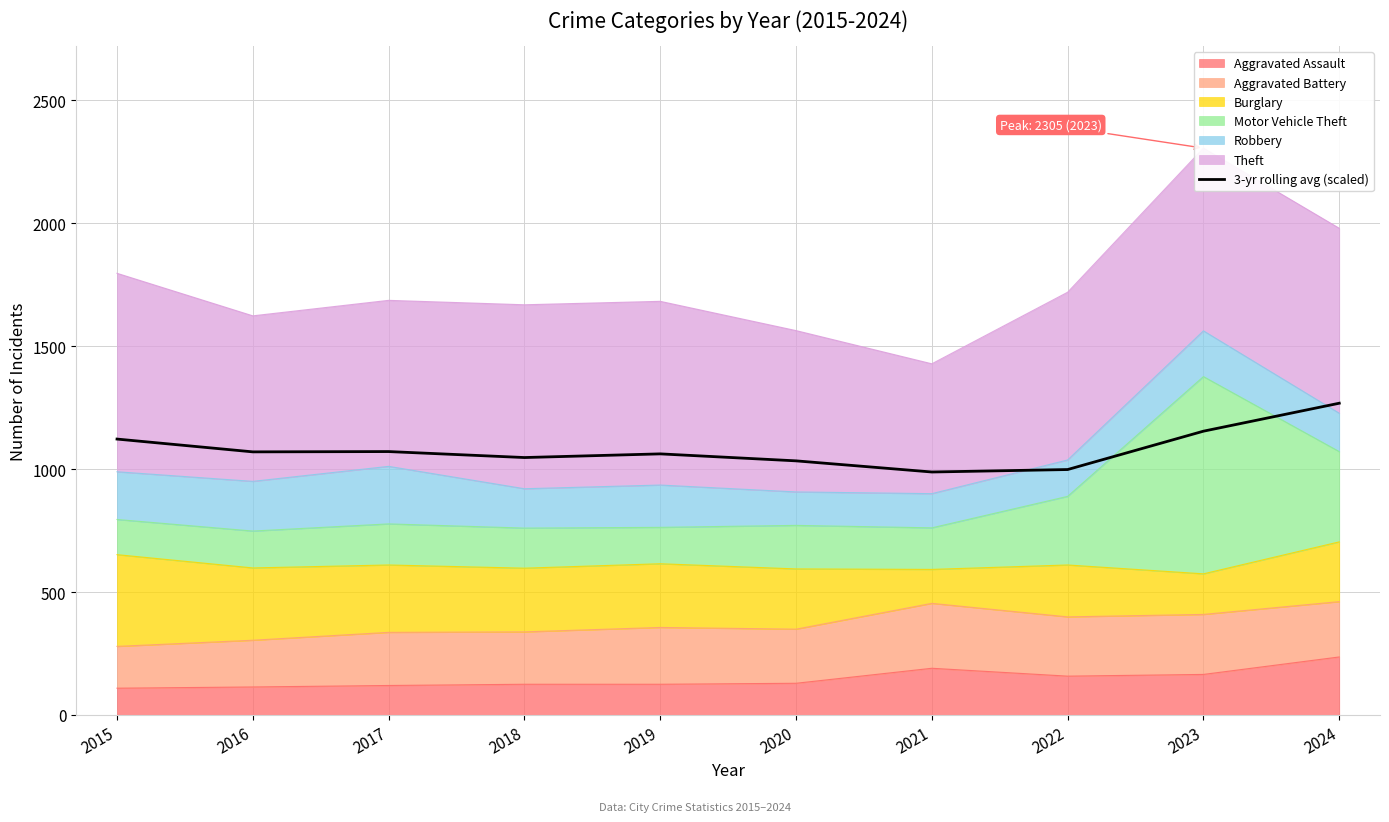

True or false: the data shows 1267.8 at 2024.

True